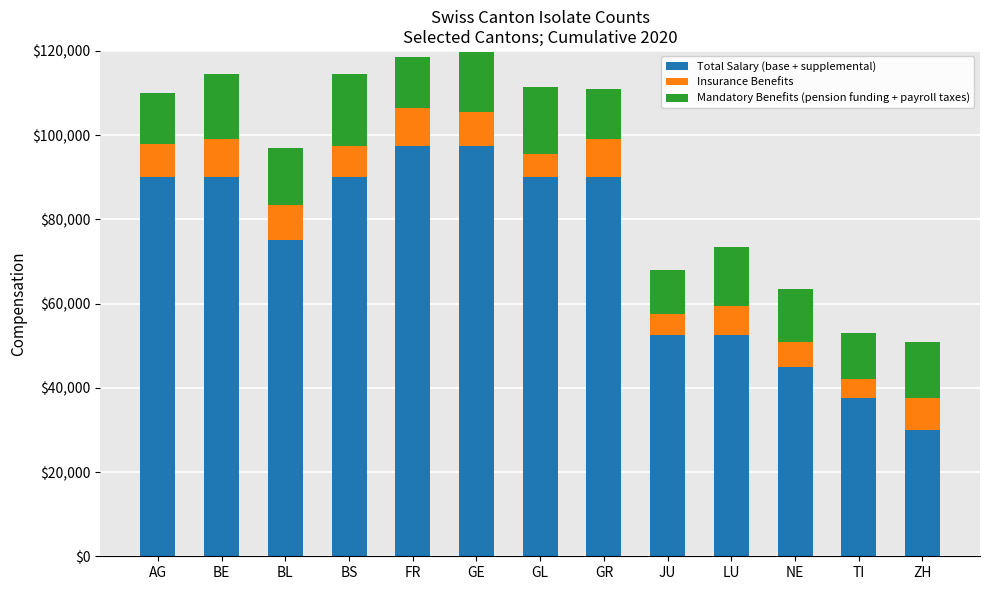

What is the highest value of the Total Salary (base + supplemental) series?

97500